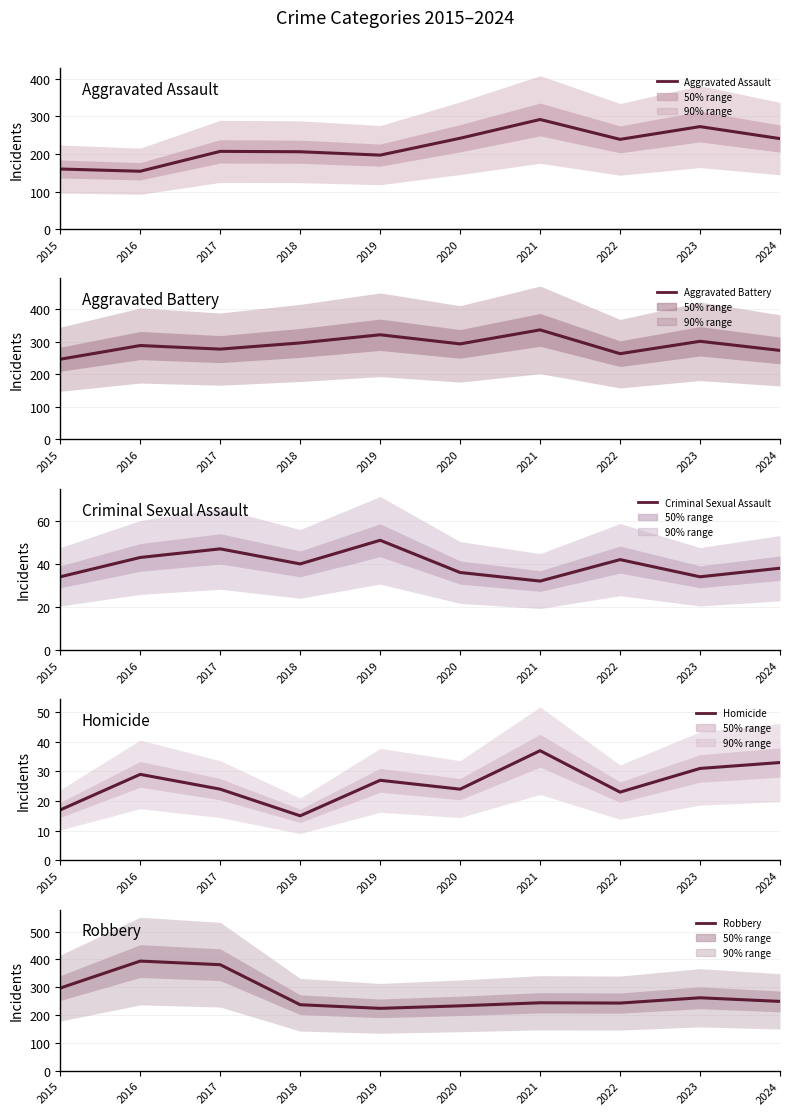

What is the smallest value displayed?

15